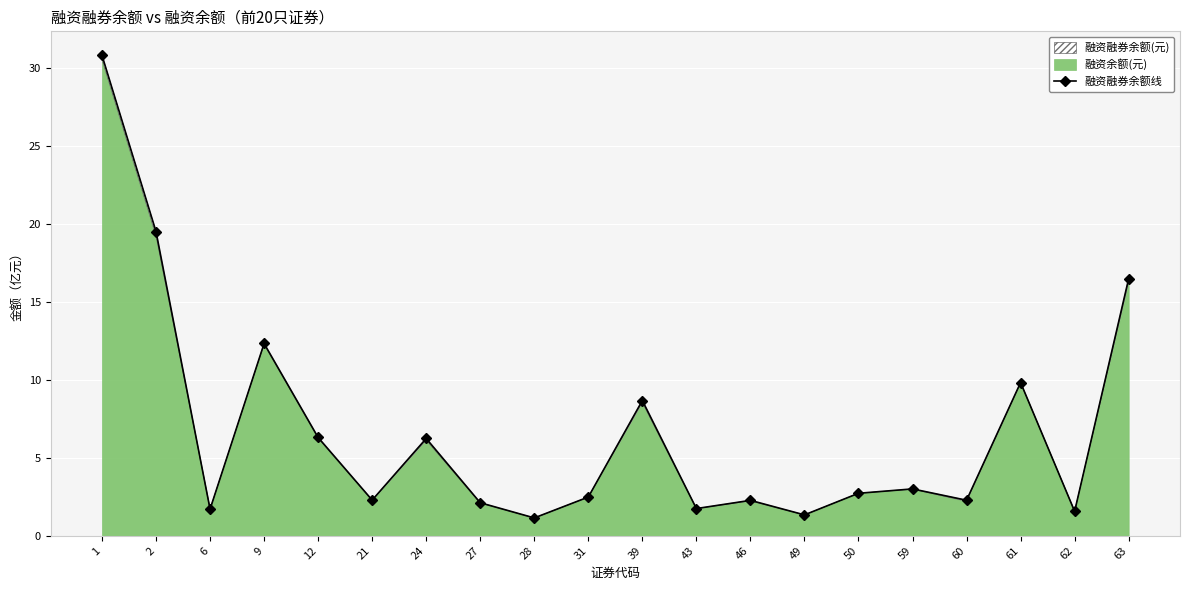

True or false: the data shows 1.1 at 28.

True